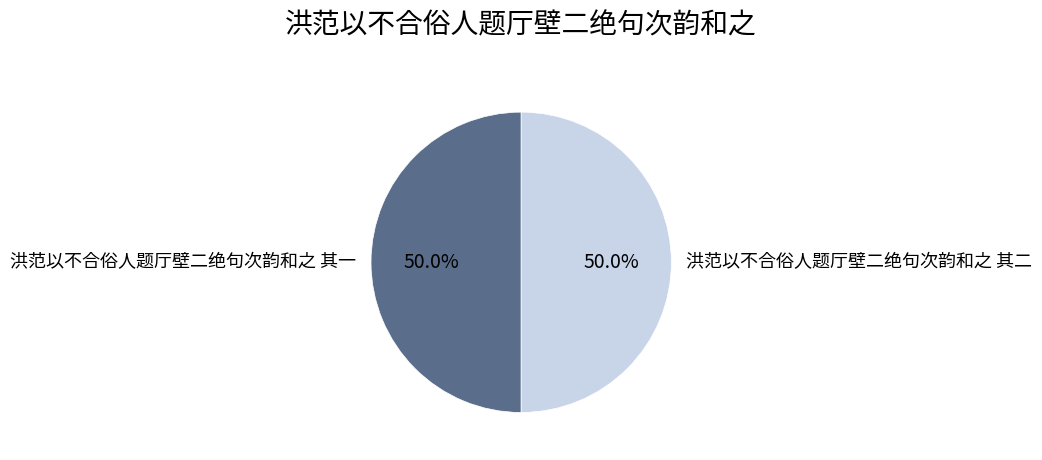

Do 洪范以不合俗人题厅壁二绝句次韵和之 其二 and 洪范以不合俗人题厅壁二绝句次韵和之 其一 together represent more than half of the pie?

Yes